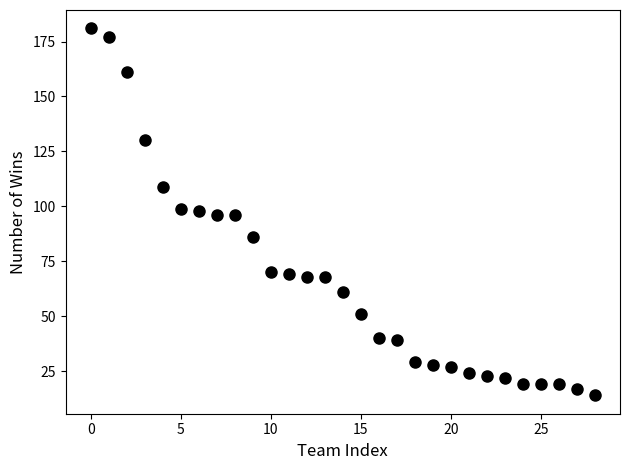

What is the range of Y values (max minus min)?

167